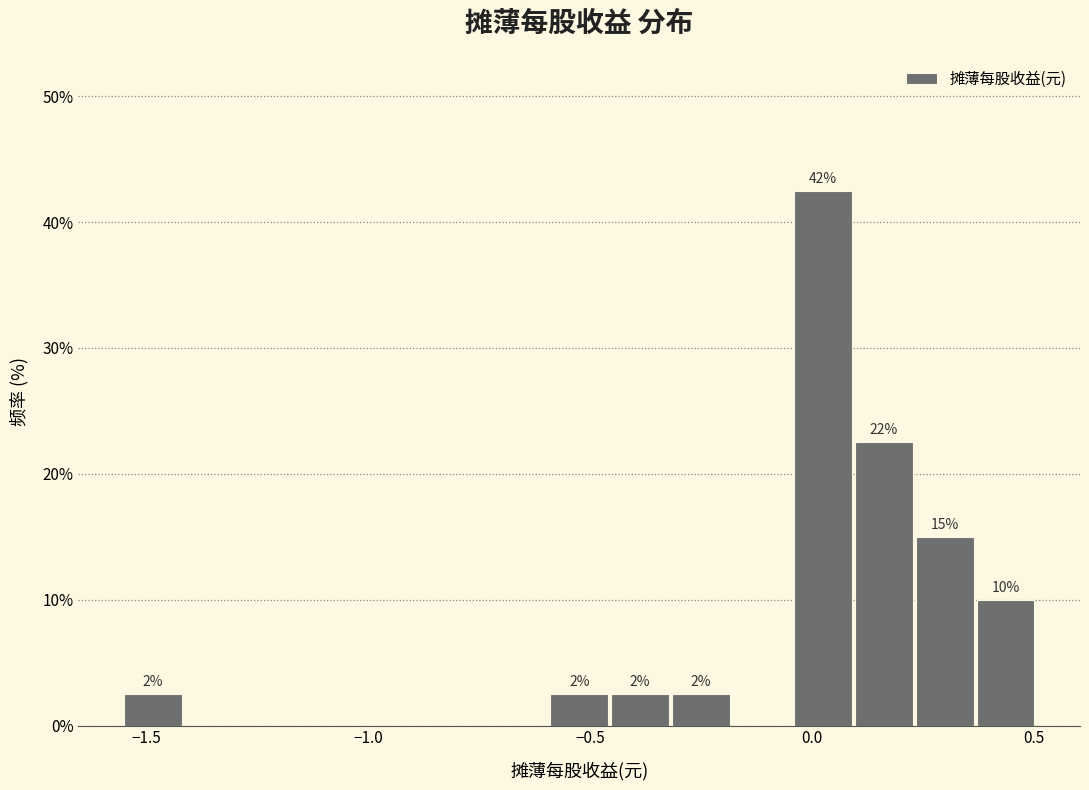

Around what value on the x-axis is the tallest bar? Give the approximate position of its centre, as read against the axis.

0.00